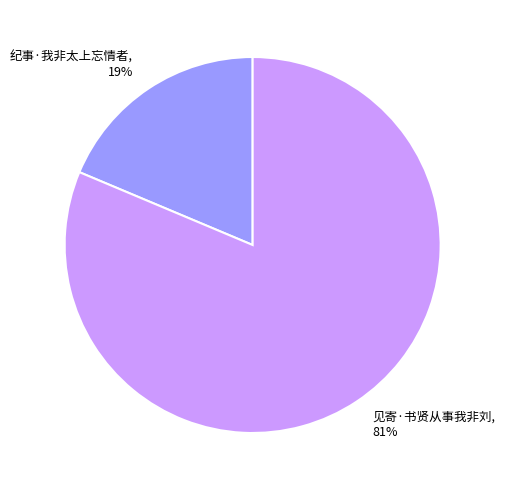

Count the number of slices in the pie.

2